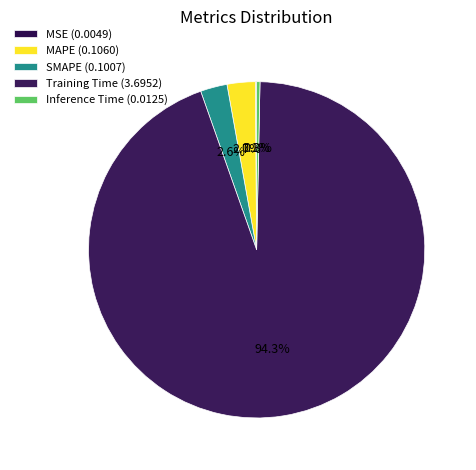

Does Training Time account for over 50% of the chart?

Yes